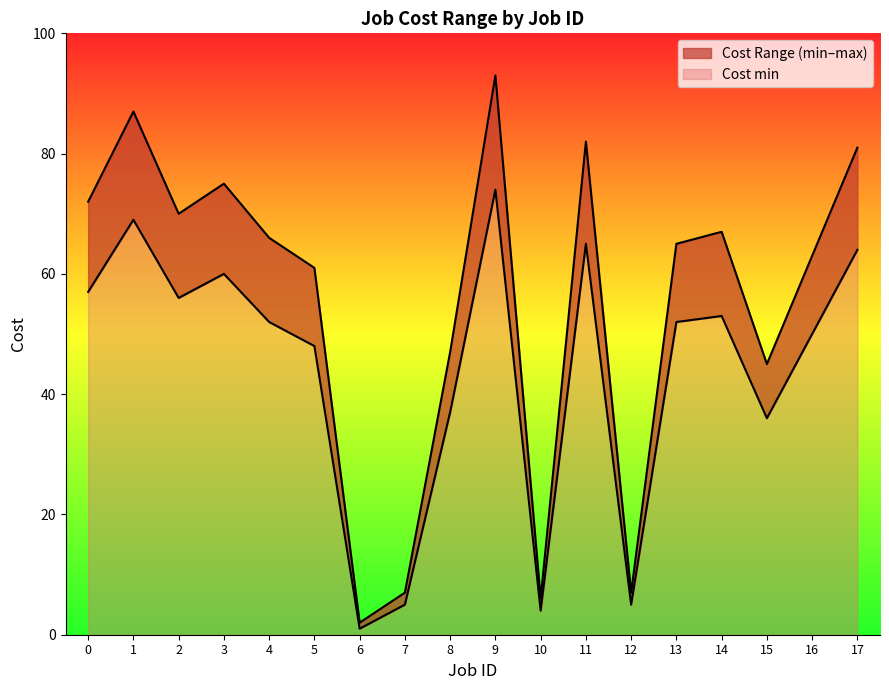

Reading left to right, what are all the values shown in this chart?

Cost min: 57	69	56	60	52	48	1	5	37	74	4	65	5	52	53	36	50	64
Cost max: 72	87	70	75	66	61	2	7	47	93	6	82	7	65	67	45	63	81